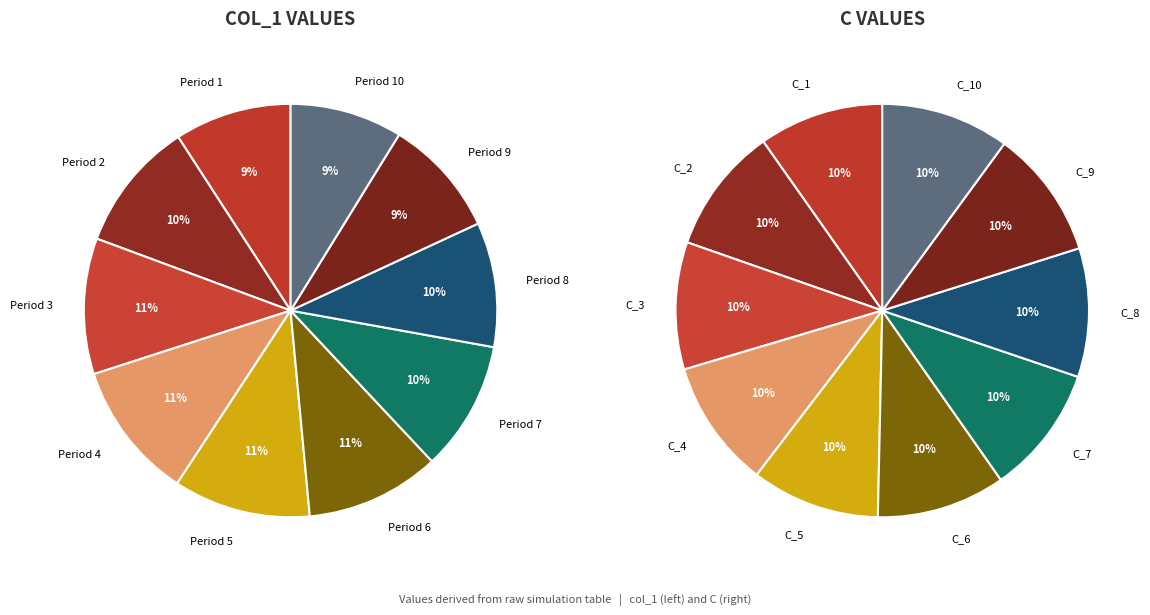

To the nearest percent, what portion does 9 represent?

10%